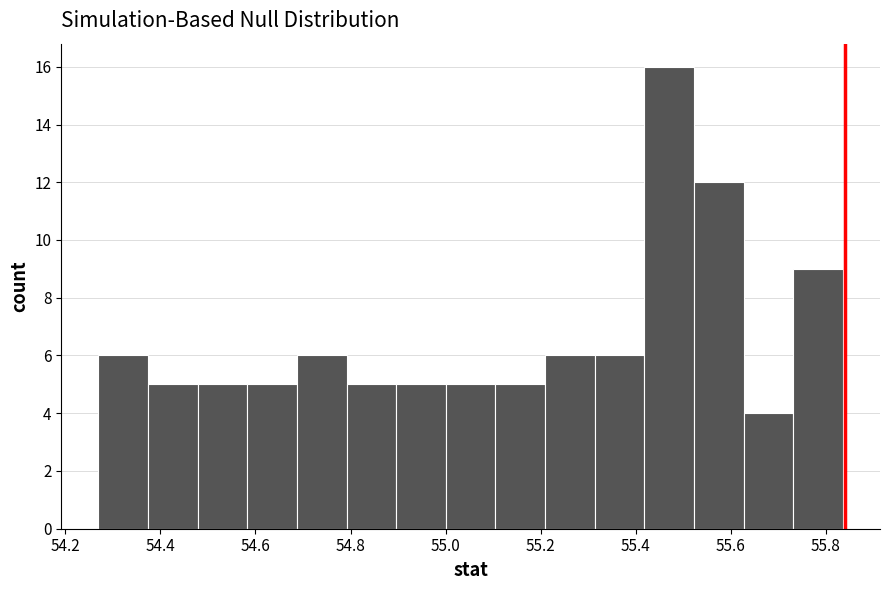

Reading left to right, transcribe this chart: for each bar, give the range it covers on the x-axis and its height. Neither the bar edges nor the heights are printed on the chart, so give them approximately, as read against the axes.

54.28 to 54.38: 6
54.38 to 54.48: 5
54.48 to 54.58: 5
54.58 to 54.68: 5
54.68 to 54.80: 6
54.80 to 54.90: 5
54.90 to 55.00: 5
55.00 to 55.10: 5
55.10 to 55.20: 5
55.20 to 55.32: 6
55.32 to 55.42: 6
55.42 to 55.52: 16
55.52 to 55.62: 12
55.62 to 55.74: 4
55.74 to 55.84: 9